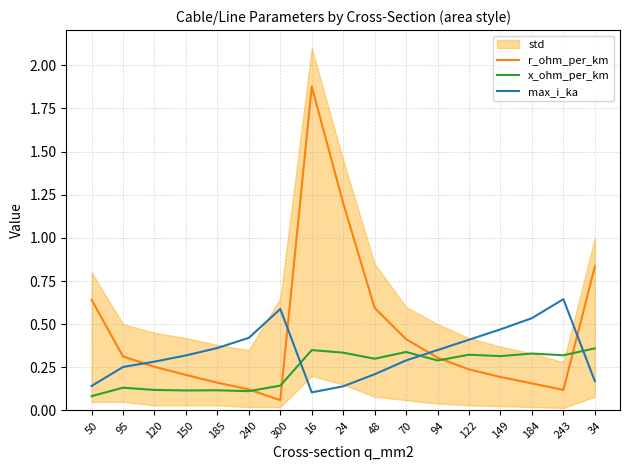

True or false: r_ohm_per_km has more than 1 interior local peaks.

False